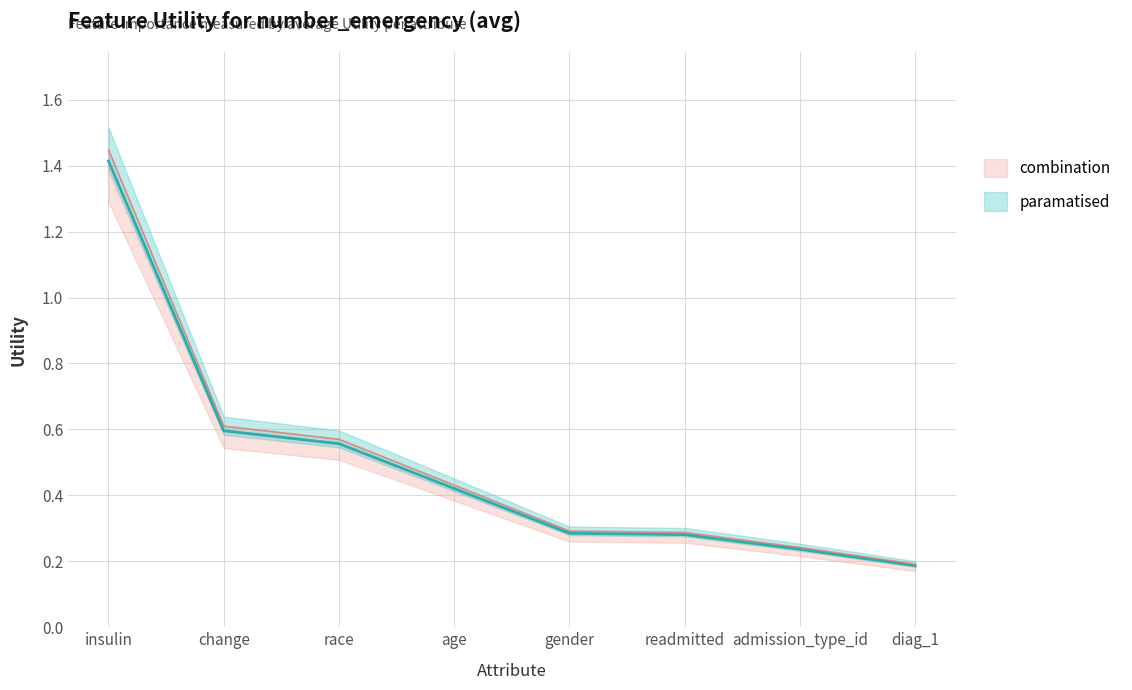

What is the label of the 7th point from the left?

admission_type_id